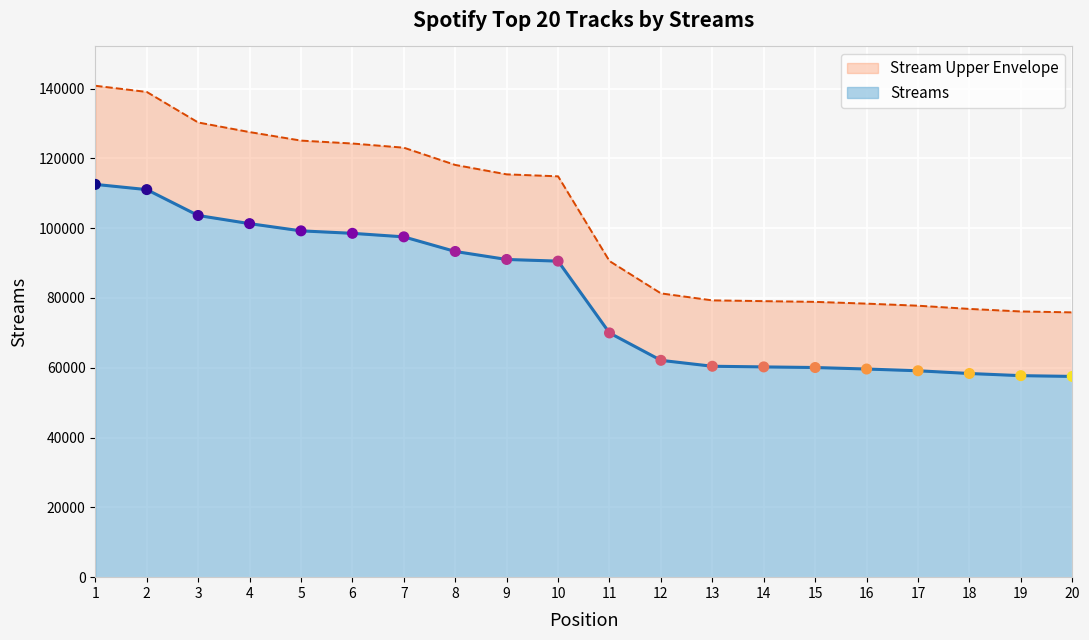

Between 4 and 14, which is larger?

4